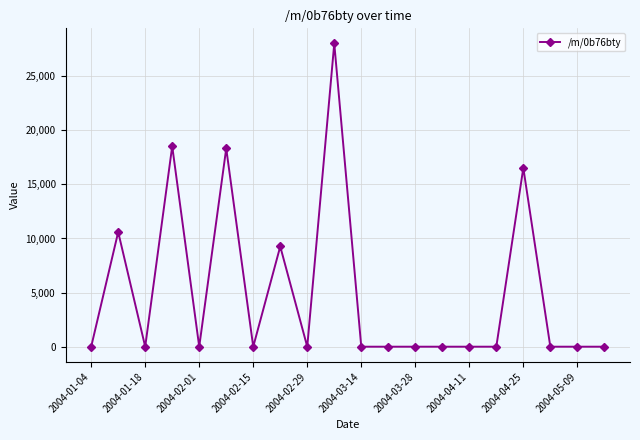

Reading left to right, transcribe all the data shown in this chart.

0.0	10596.6	0.0	18521.7	0.0	18318.6	0.0	9261.7	0.0	28019.9	0.0	0.0	0.0	0.0	0.0	0.0	16521.7	0.0	0.0	0.0